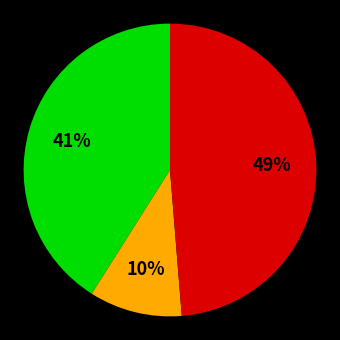

Is there a majority slice in this chart?

No